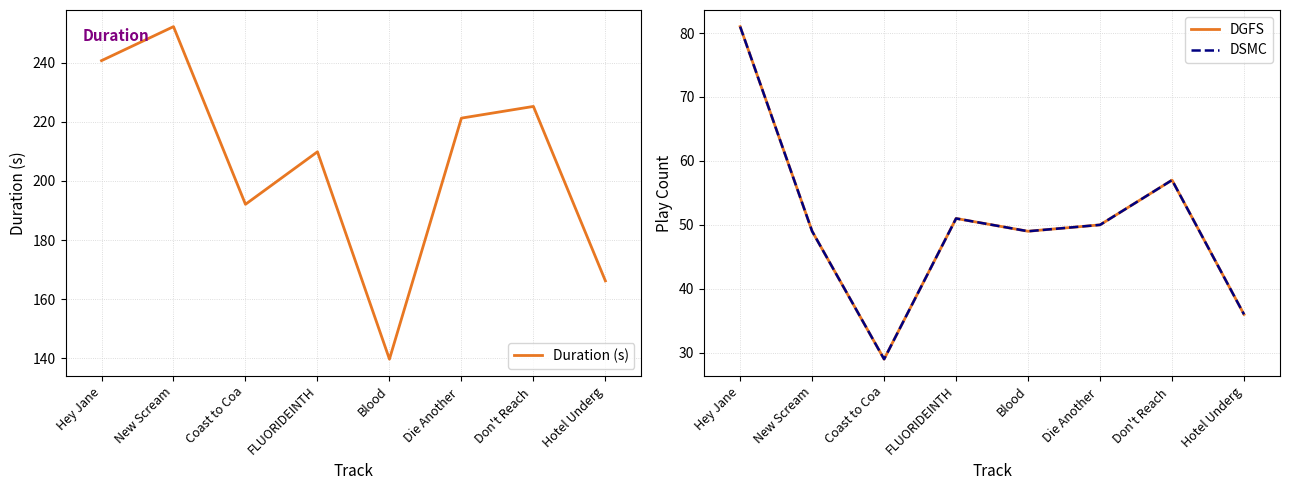

True or false: Duration (s) and DGFS cross at least once.

False